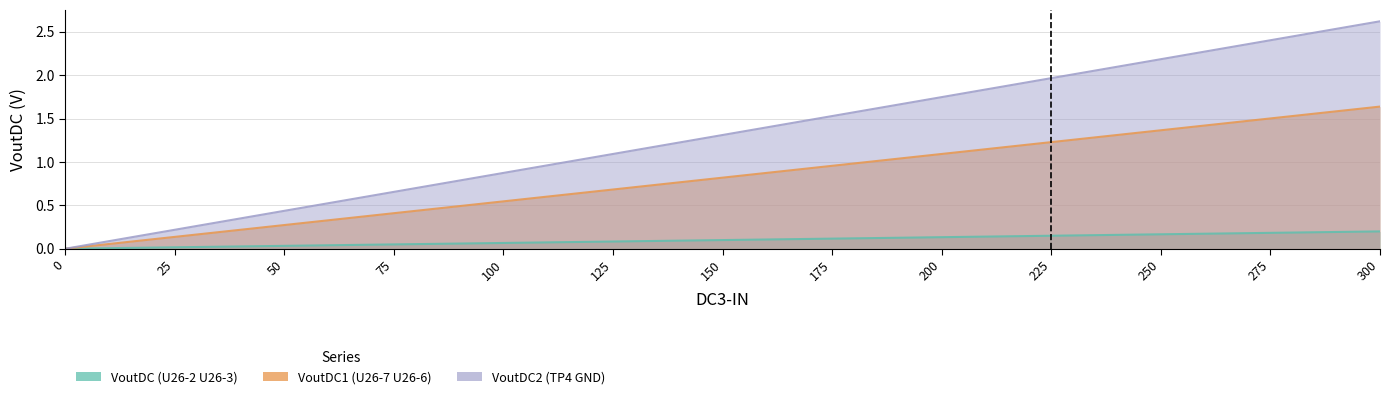

True or false: VoutDC (U26-2 U26-3) and VoutDC2 (TP4 GND) cross at least once.

False